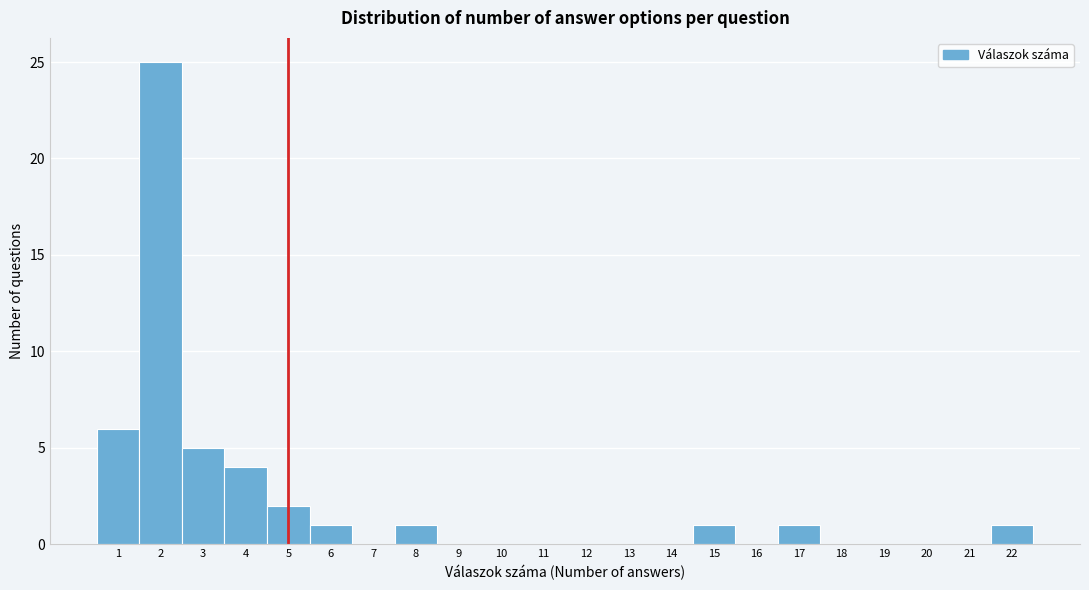

Over which range of the x-axis is the bar tallest?

1.5 to 2.5